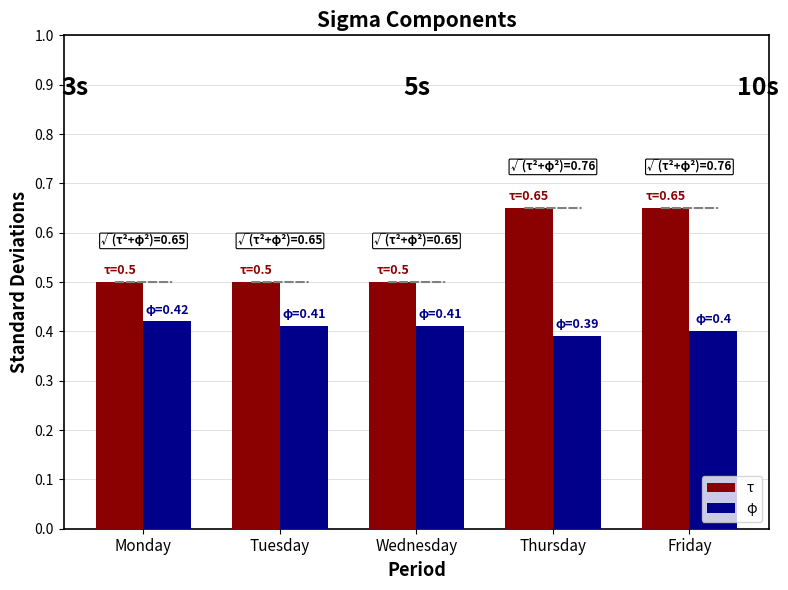

Is the value of τ at Tuesday greater than the value of φ at Wednesday?

Yes